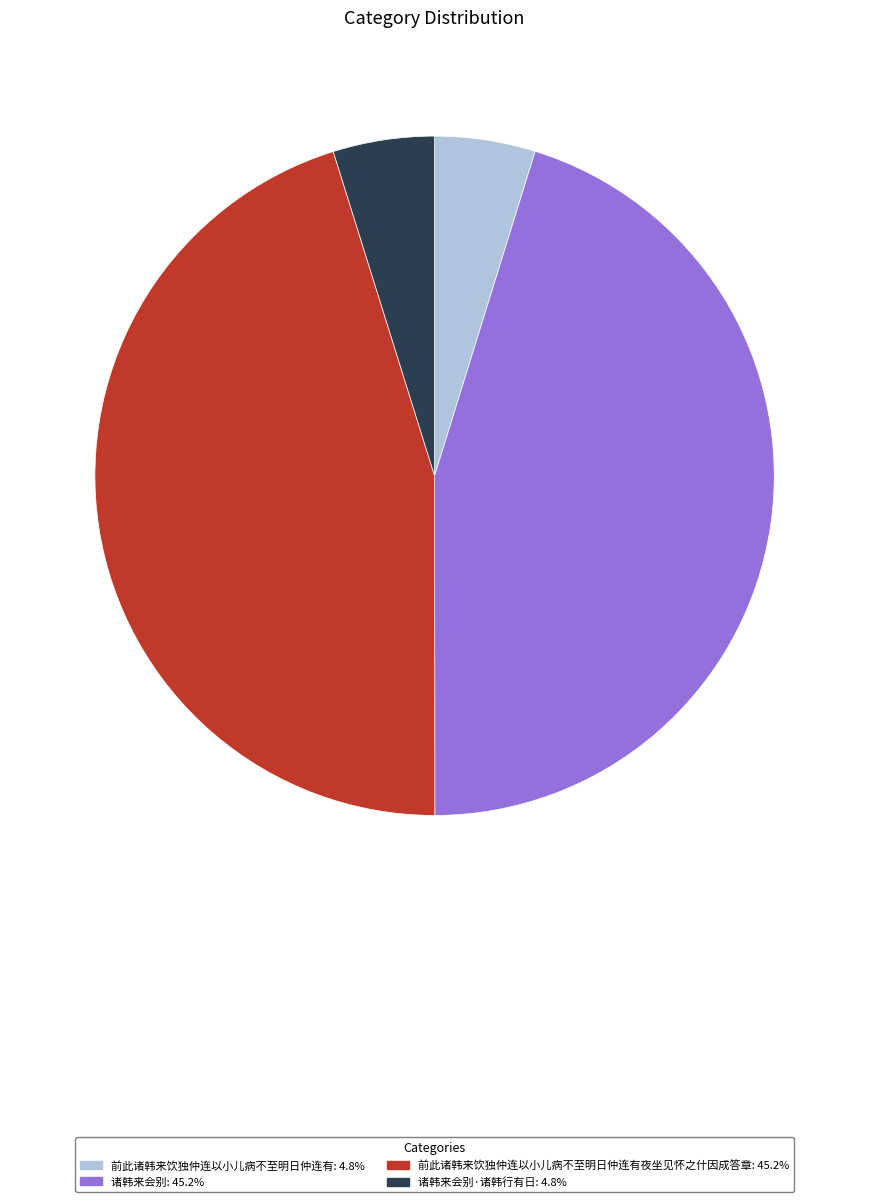

How many segments does this pie chart have?

4